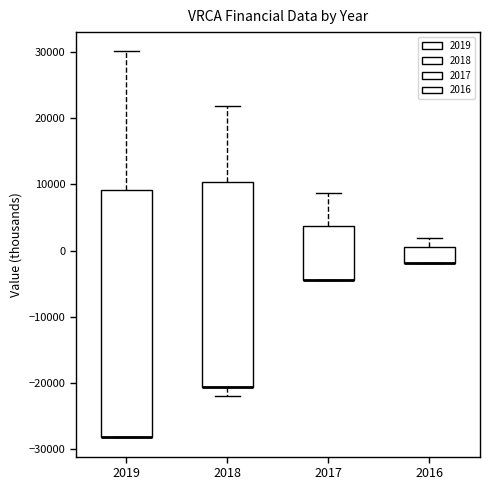

Comparing the boxes themselves (not the whiskers), which one is the tallest?

2019